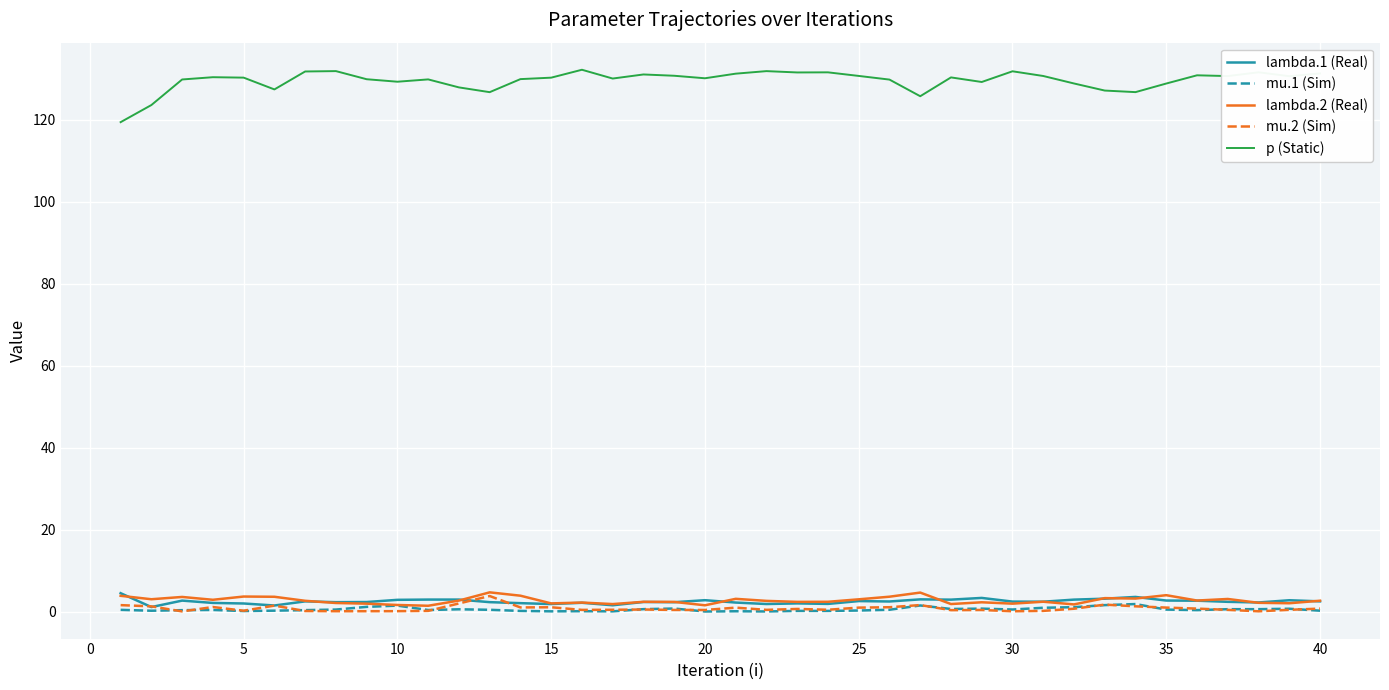

Which series has the largest total across all categories?

p (Static)